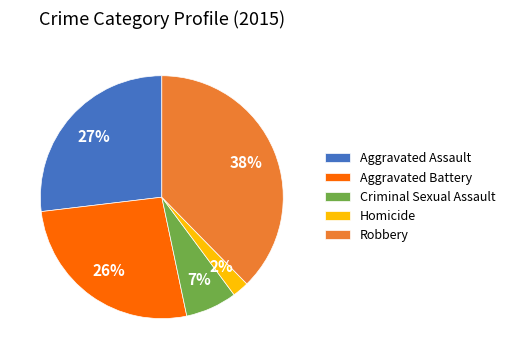

Which slice is the smallest?

Homicide